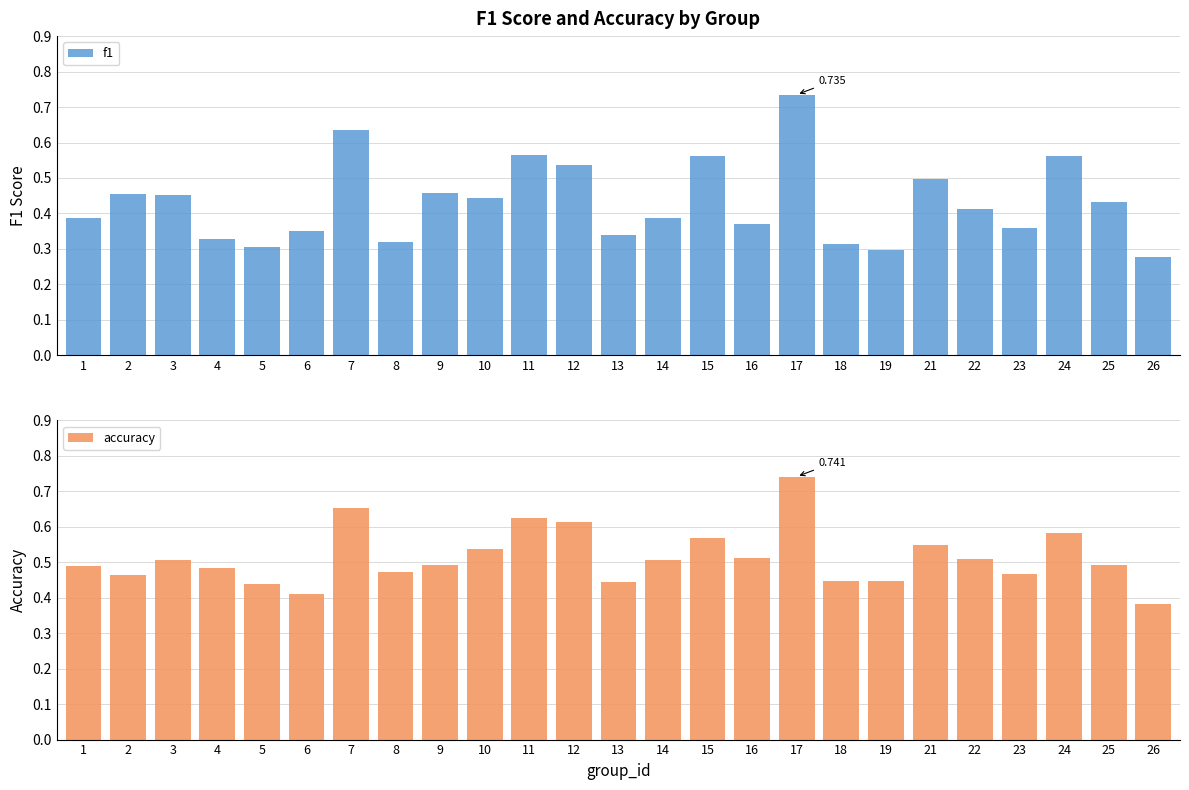

What value does the accuracy series have at 7?

0.7